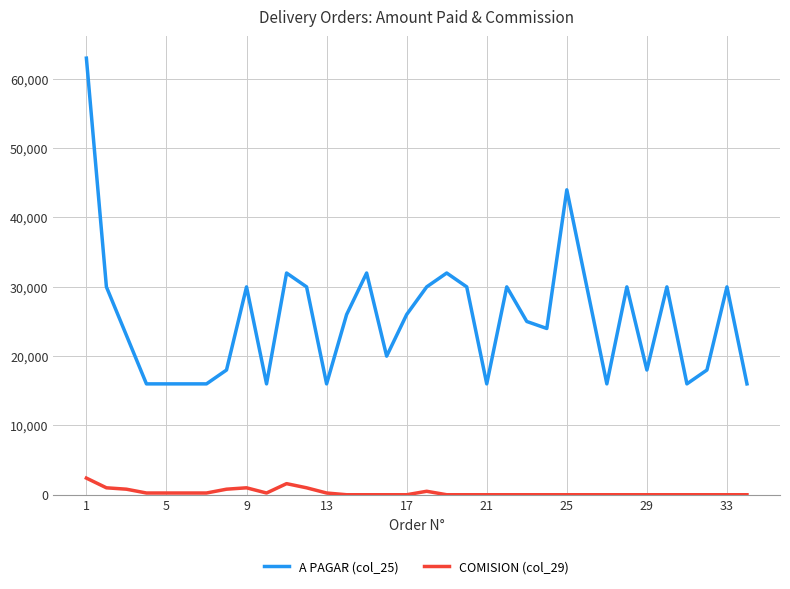

True or false: COMISION (col_29) and A PAGAR (col_25) intersect in this chart.

False